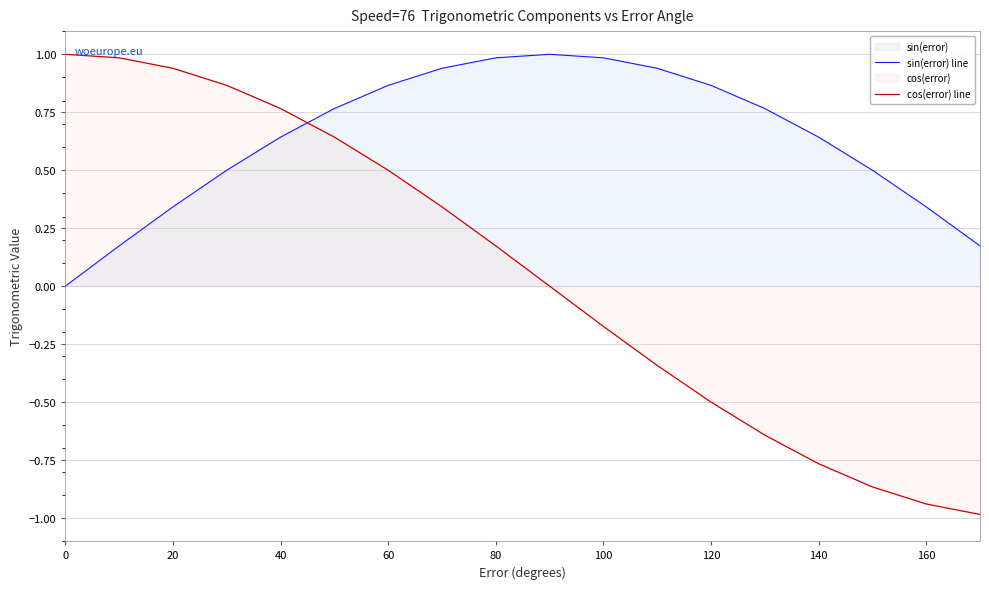

What is the difference between the maximum and minimum values in the cos(error) line series?

2.0